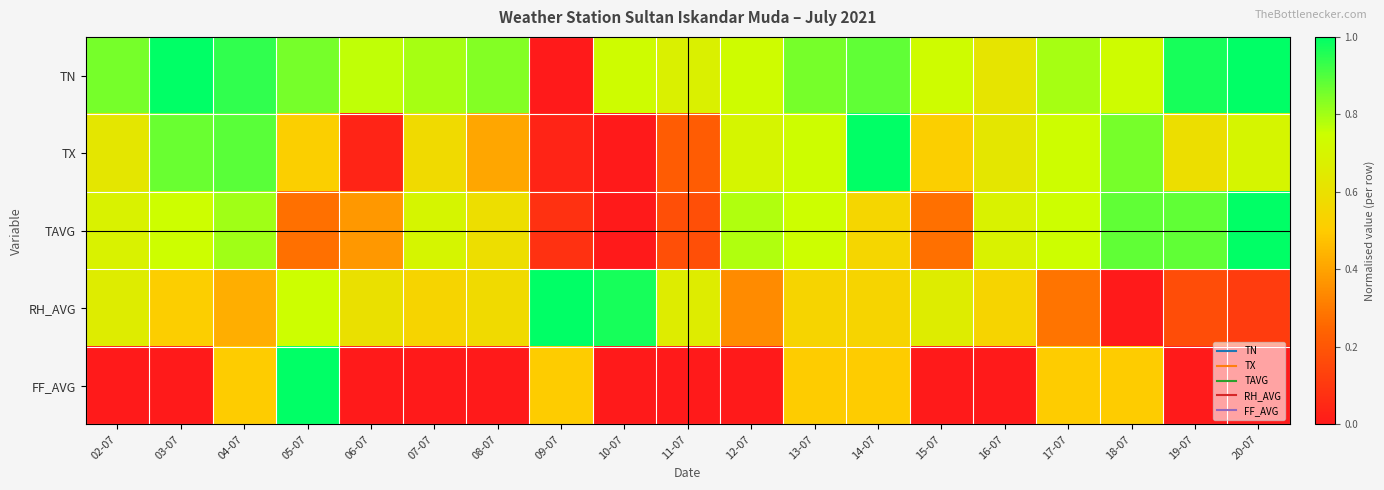

Which has a higher value, 14-07 or 04-07?

04-07